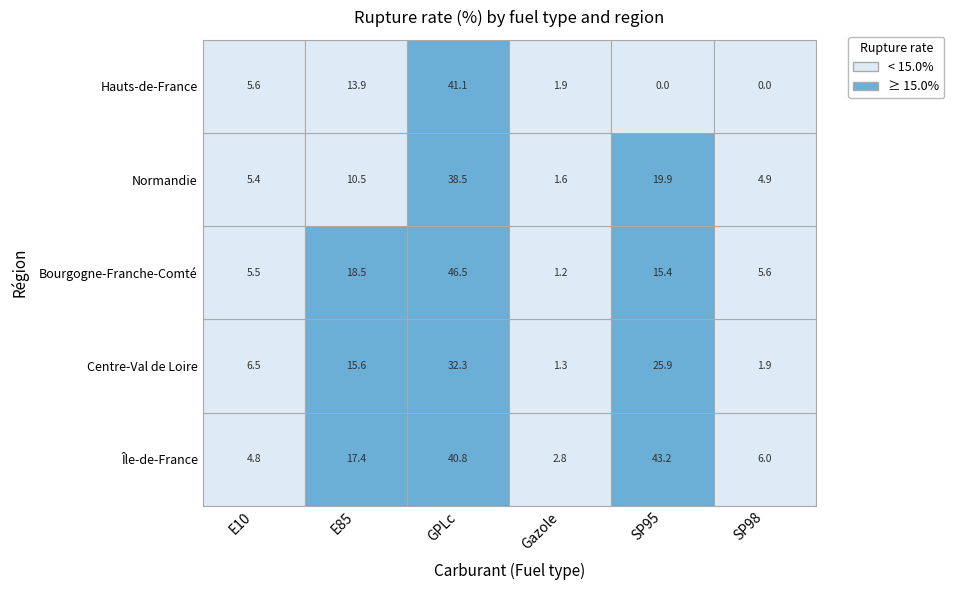

Count the number of data series in this chart.

5